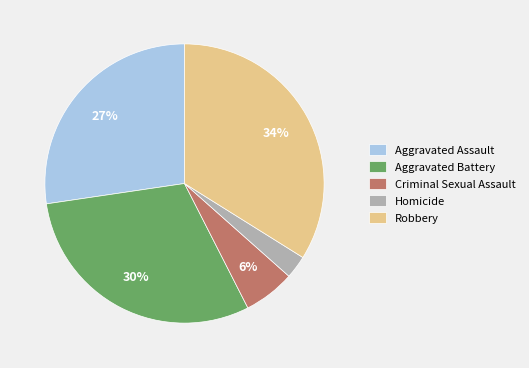

Which category has the smallest portion of the pie?

Homicide